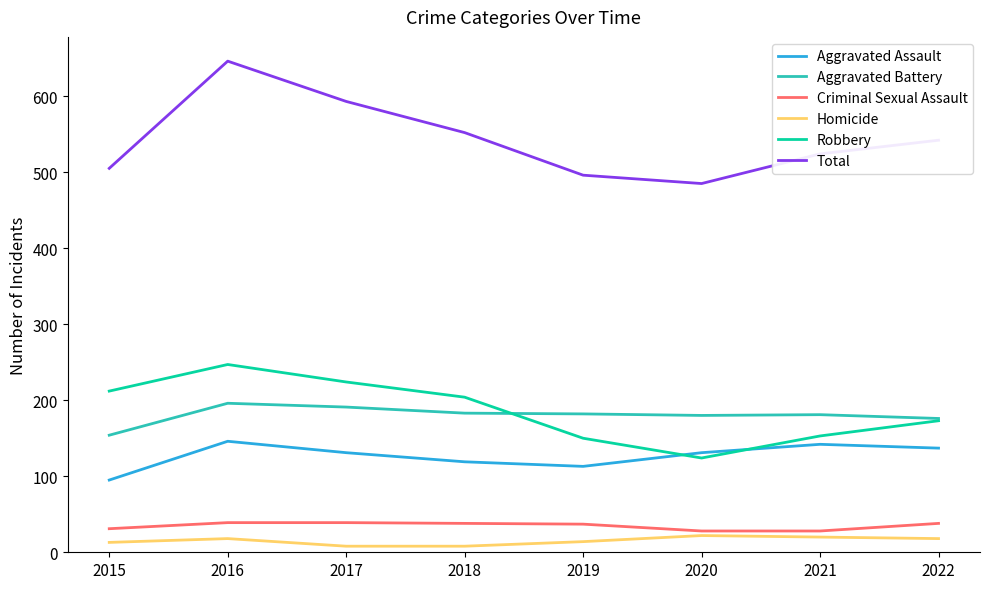

Which series has the widest spread of values?

Total